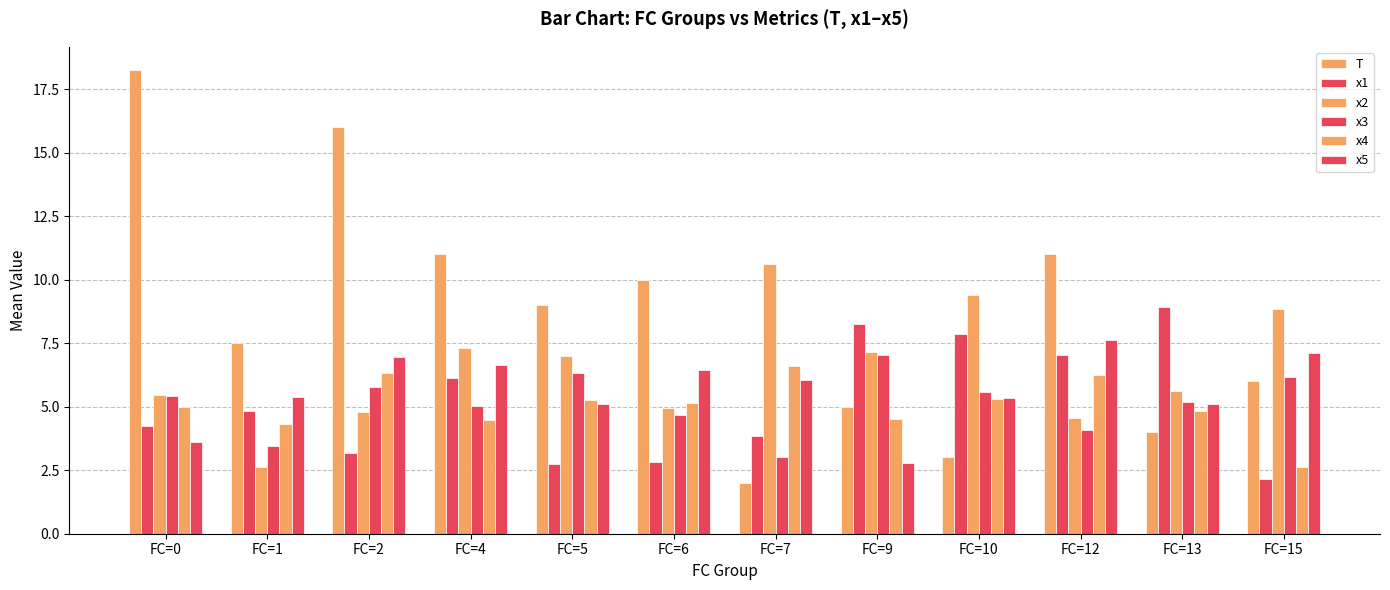

At which category does the chart reach its peak across all series?

FC=0